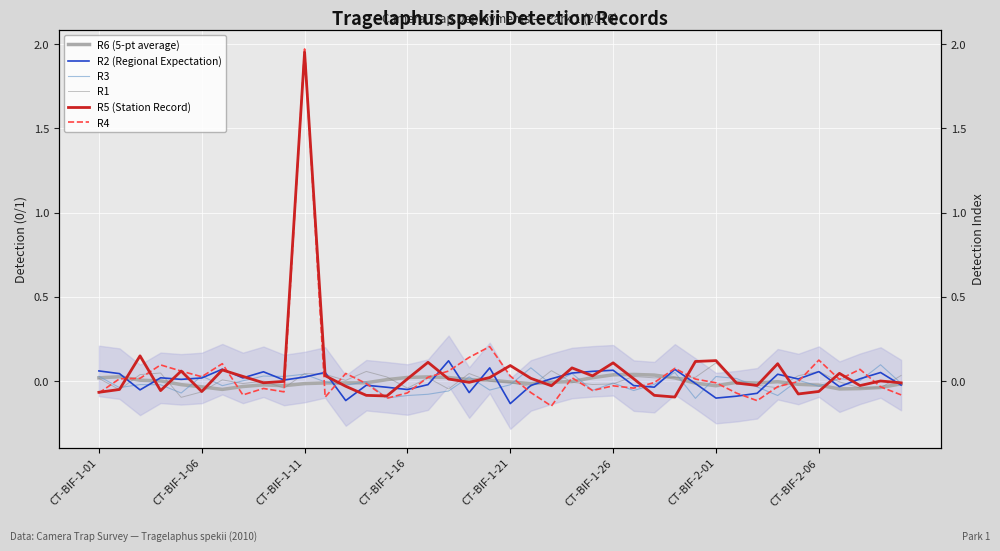

At which label is R6 (5-pt average) closest to 0?

CT-BIF-1-16